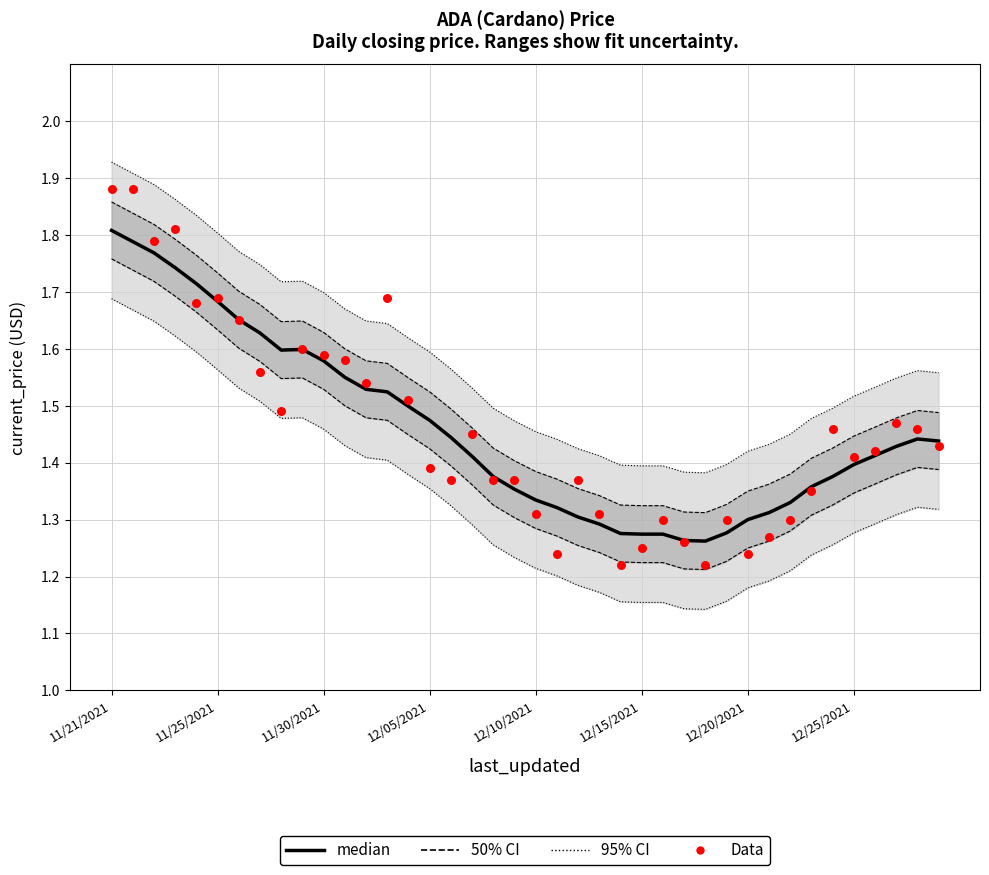

At how many categories does at least one series exceed 1?

40